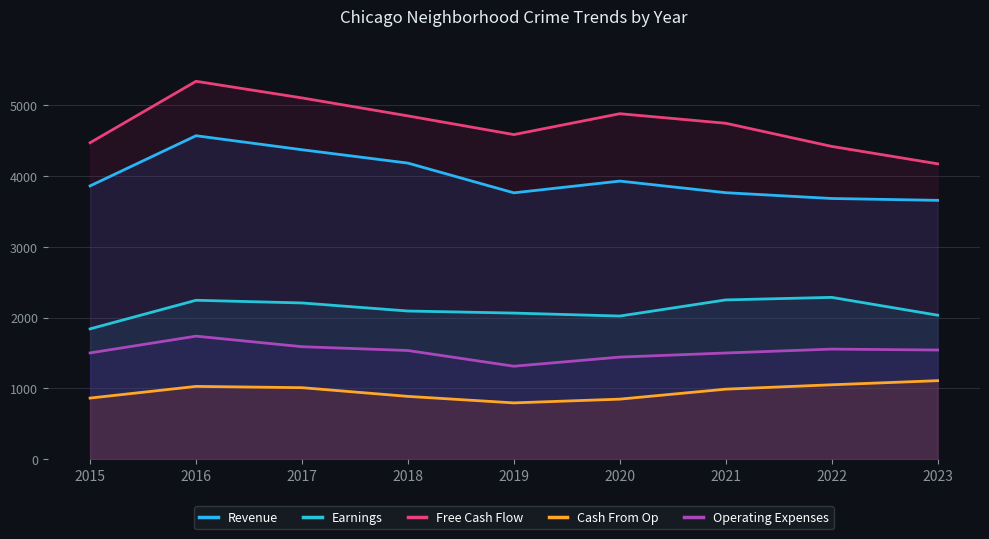

What is the difference between the highest and lowest values at 2019?

3791